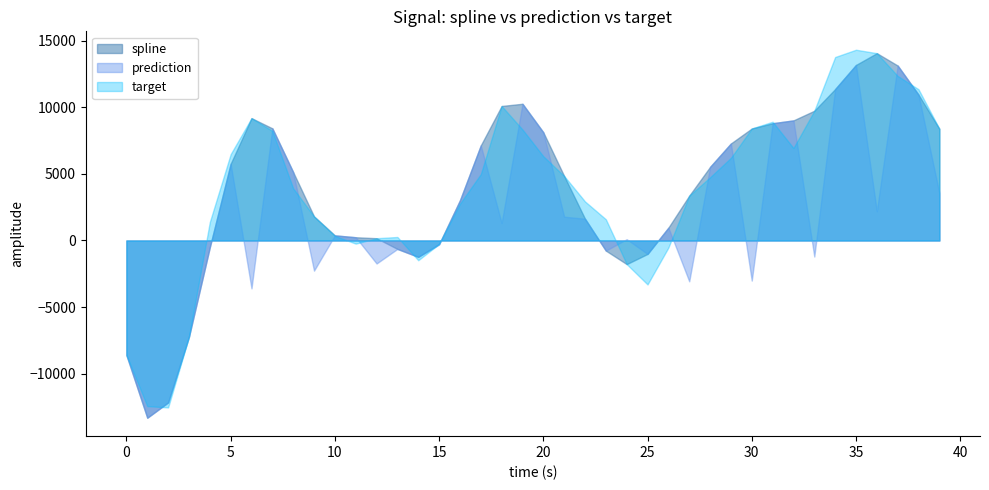

What is the sum of all prediction values?

78680.5